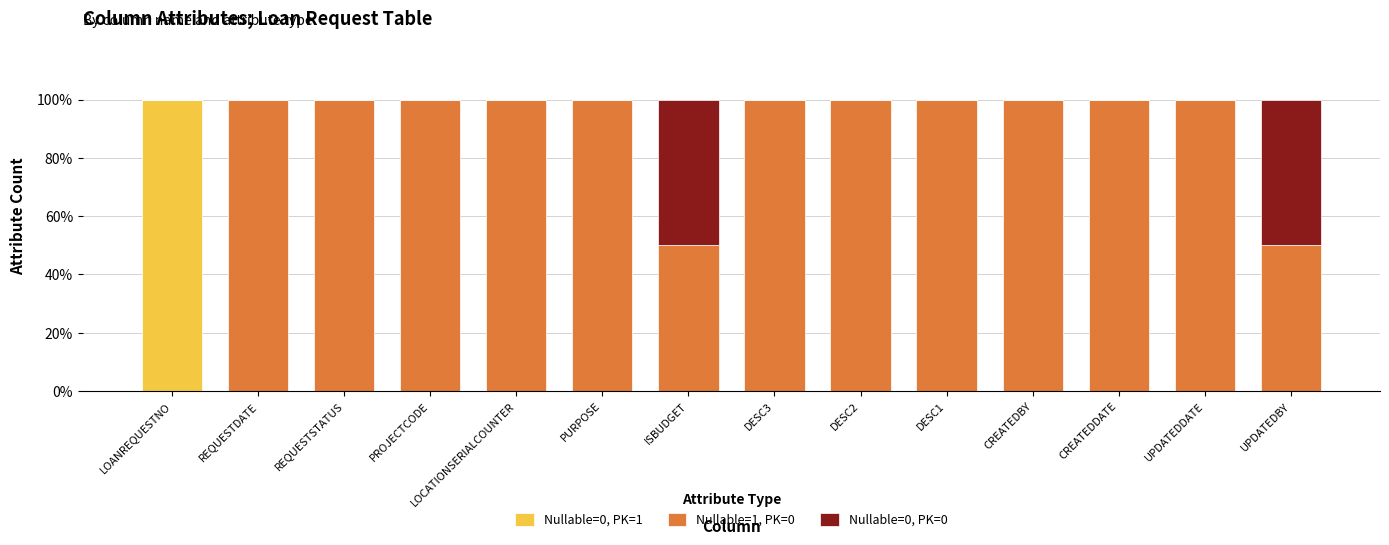

What is the total value across all series at PROJECTCODE?

100